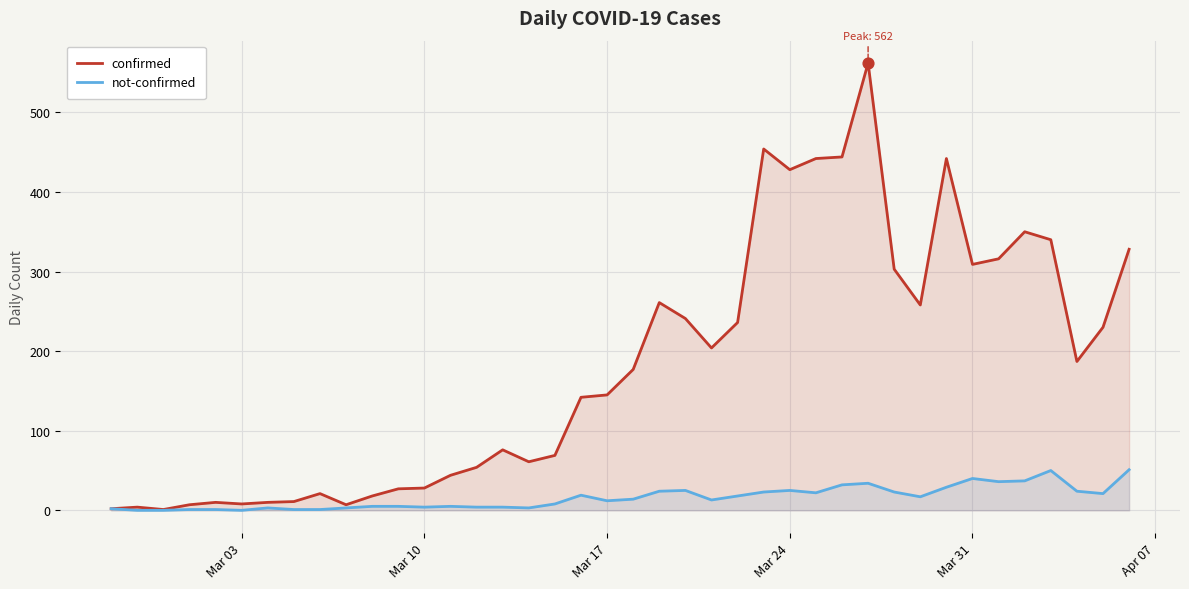

What is the maximum value shown in the chart?

562